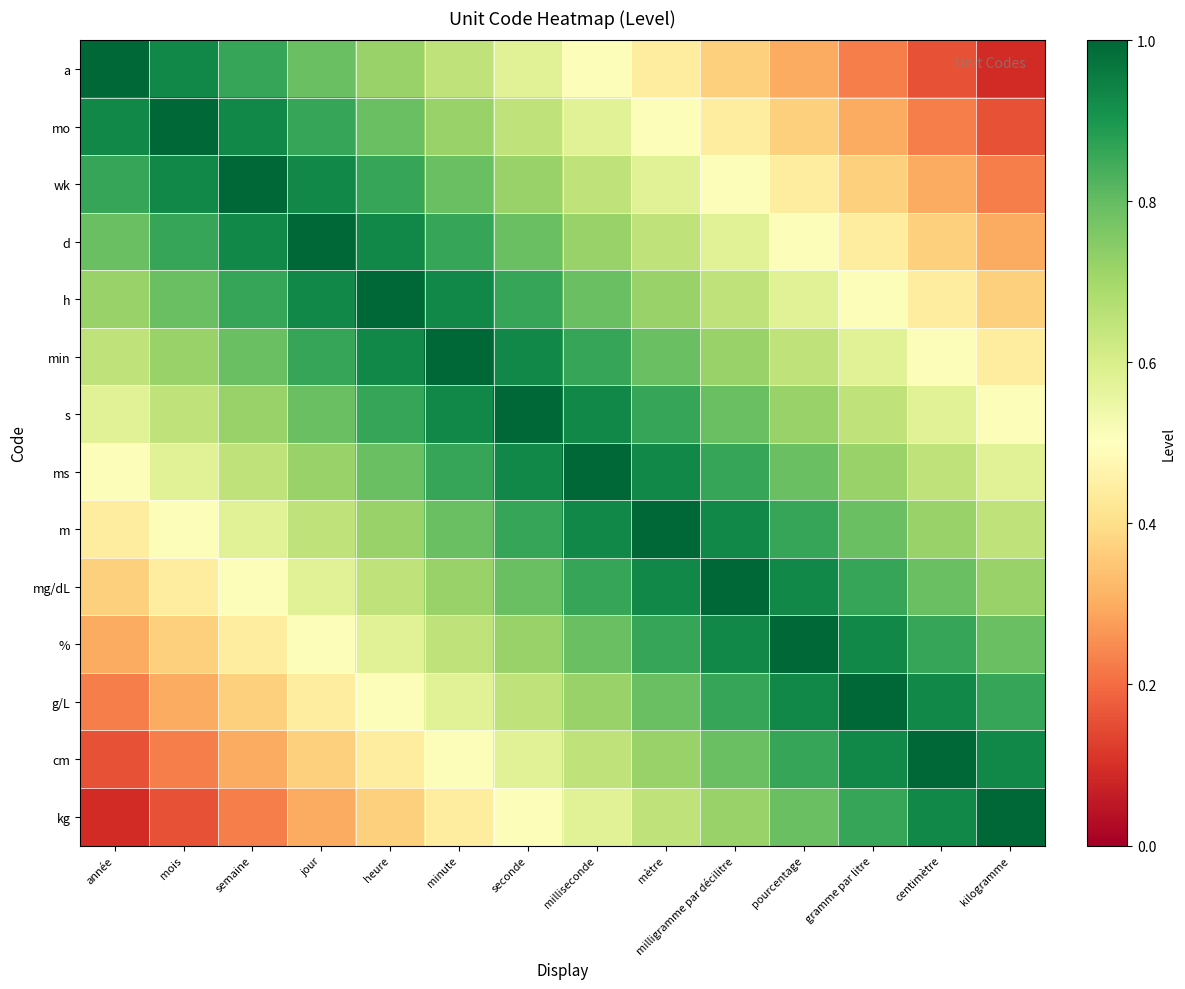

What is the spread (max minus min) of values at année?

0.9